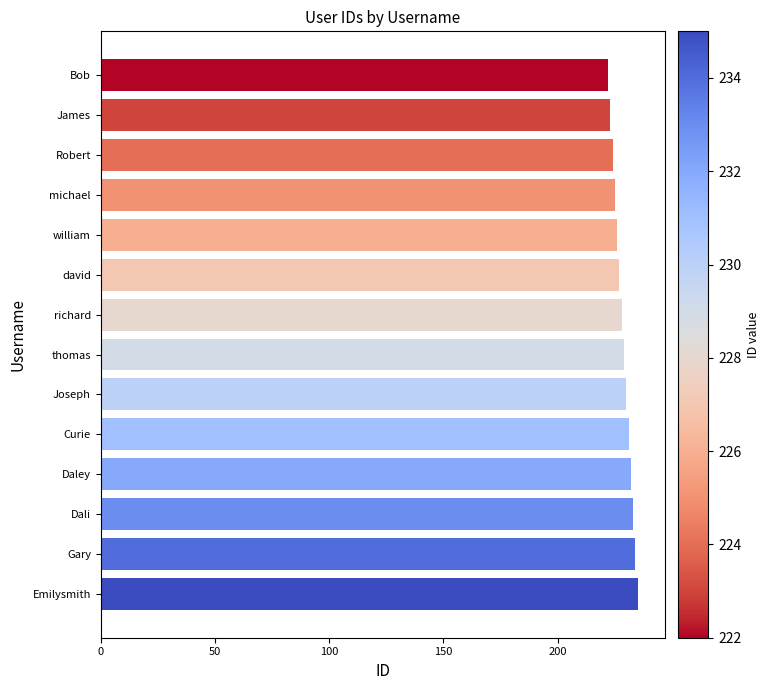

What is the sum of all values?

3199